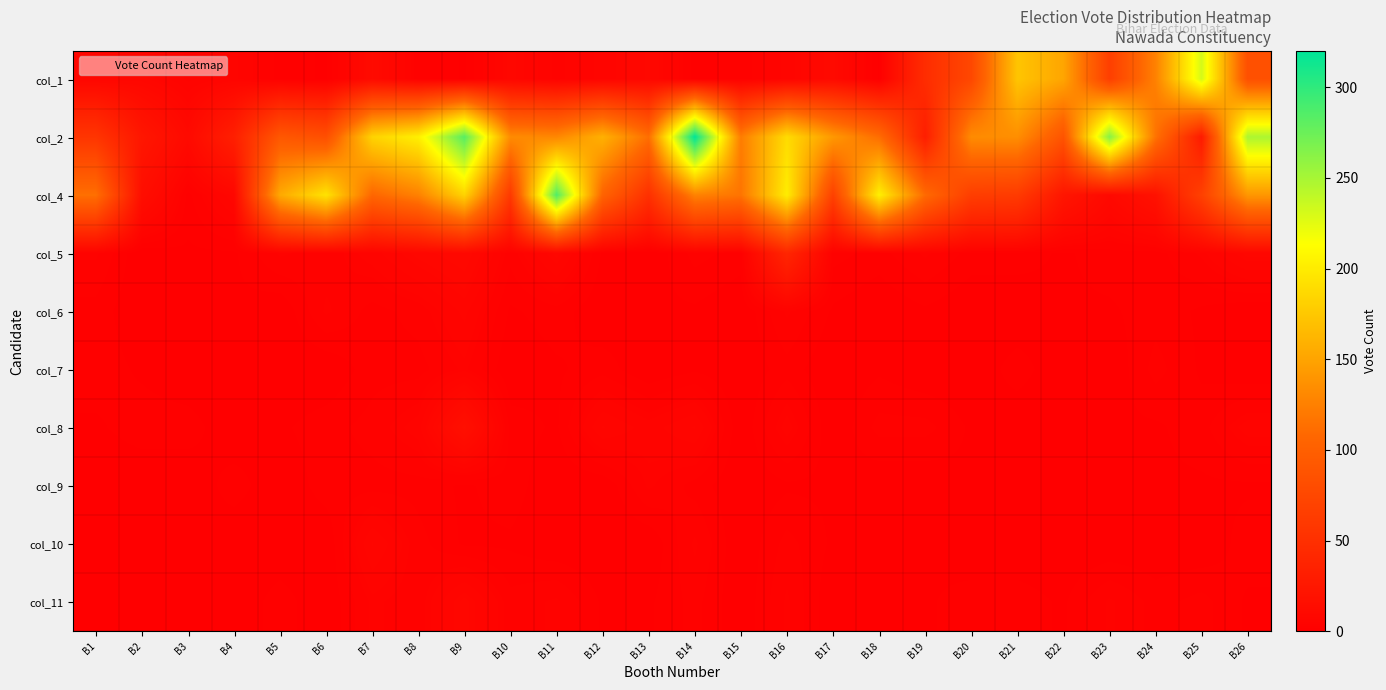

Reading left to right, transcribe all the data shown in this chart.

col_1: B1=7	B2=8	B3=4	B4=6	B5=2	B6=1	B7=12	B8=3	B9=1	B10=8	B11=4	B12=6	B13=9	B14=2	B15=3	B16=6	B17=11	B18=1	B19=47	B20=75	B21=173	B22=151	B23=66	B24=126	B25=231	B26=84
col_2: B1=56	B2=24	B3=11	B4=33	B5=92	B6=83	B7=183	B8=203	B9=283	B10=133	B11=130	B12=159	B13=113	B14=320	B15=123	B16=189	B17=142	B18=112	B19=32	B20=133	B21=135	B22=88	B23=264	B24=116	B25=28	B26=248
col_4: B1=114	B2=15	B3=2	B4=8	B5=154	B6=194	B7=107	B8=126	B9=183	B10=60	B11=286	B12=104	B13=51	B14=127	B15=117	B16=201	B17=68	B18=203	B19=110	B20=65	B21=62	B22=23	B23=10	B24=19	B25=68	B26=141
col_5: B1=4	B2=0	B3=1	B4=1	B5=4	B6=3	B7=5	B8=8	B9=10	B10=3	B11=8	B12=1	B13=0	B14=3	B15=2	B16=40	B17=3	B18=2	B19=4	B20=2	B21=2	B22=1	B23=2	B24=2	B25=4	B26=8
col_6: B1=2	B2=0	B3=0	B4=1	B5=0	B6=4	B7=2	B8=3	B9=6	B10=1	B11=2	B12=0	B13=1	B14=1	B15=0	B16=4	B17=1	B18=0	B19=1	B20=0	B21=0	B22=1	B23=1	B24=2	B25=1	B26=0
col_7: B1=2	B2=1	B3=0	B4=0	B5=0	B6=0	B7=2	B8=2	B9=4	B10=0	B11=1	B12=2	B13=0	B14=1	B15=0	B16=2	B17=0	B18=1	B19=0	B20=0	B21=2	B22=0	B23=0	B24=3	B25=1	B26=0
col_8: B1=1	B2=2	B3=2	B4=0	B5=1	B6=2	B7=3	B8=5	B9=17	B10=2	B11=1	B12=7	B13=5	B14=7	B15=0	B16=5	B17=0	B18=3	B19=3	B20=1	B21=0	B22=0	B23=1	B24=1	B25=2	B26=5
col_9: B1=0	B2=0	B3=0	B4=2	B5=0	B6=2	B7=2	B8=2	B9=1	B10=2	B11=0	B12=0	B13=4	B14=2	B15=0	B16=1	B17=1	B18=0	B19=0	B20=1	B21=0	B22=0	B23=0	B24=1	B25=1	B26=1
col_10: B1=0	B2=0	B3=1	B4=0	B5=0	B6=0	B7=7	B8=3	B9=1	B10=1	B11=0	B12=0	B13=0	B14=4	B15=0	B16=3	B17=1	B18=1	B19=1	B20=0	B21=0	B22=0	B23=0	B24=0	B25=0	B26=2
col_11: B1=1	B2=1	B3=0	B4=0	B5=2	B6=0	B7=4	B8=3	B9=8	B10=3	B11=4	B12=1	B13=1	B14=3	B15=0	B16=4	B17=0	B18=1	B19=1	B20=2	B21=2	B22=1	B23=4	B24=2	B25=3	B26=1